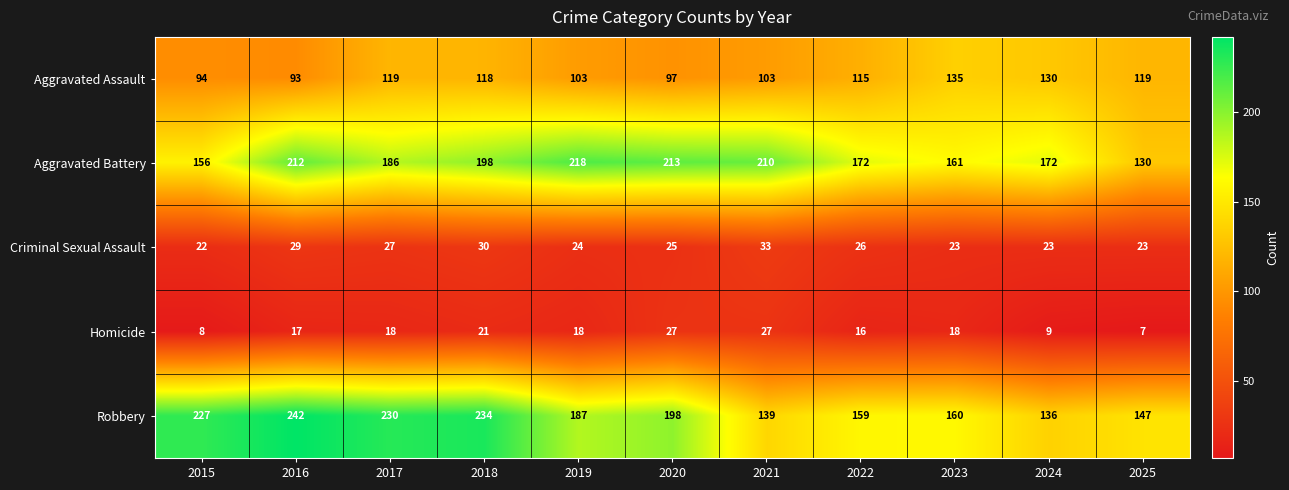

At which category does the chart reach its peak across all series?

2016